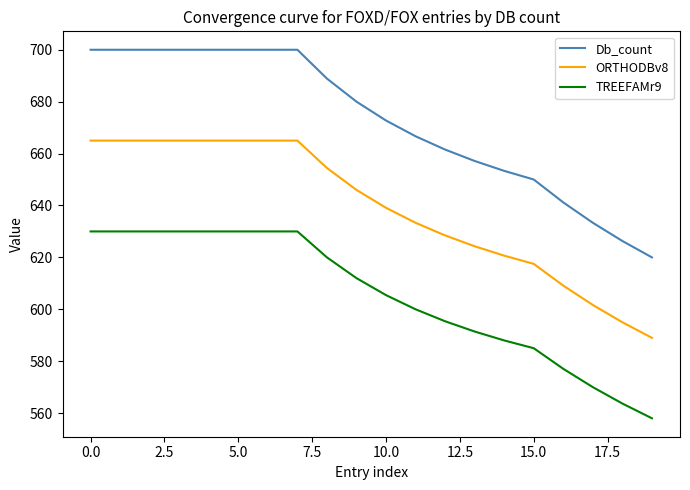

Rank the series by their average value, from highest to lowest.

Db_count, ORTHODBv8, TREEFAMr9